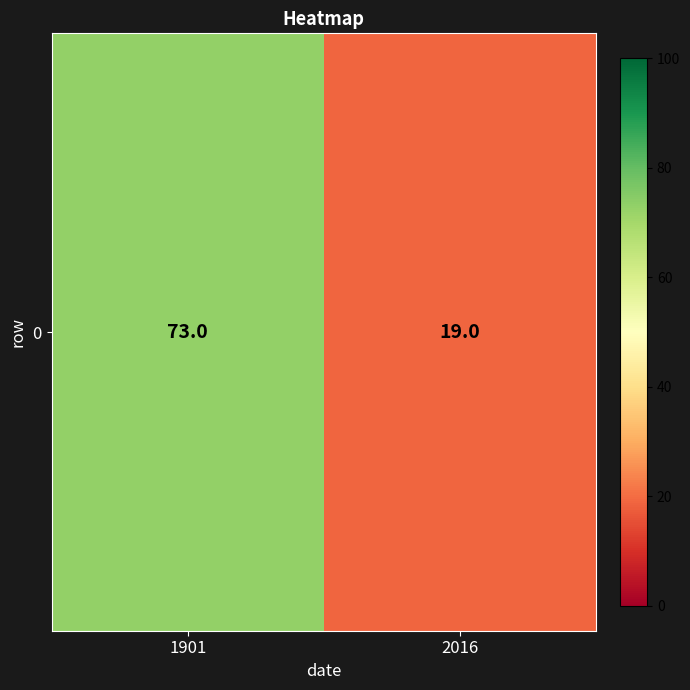

Reading left to right, transcribe all the data shown in this chart.

73	19